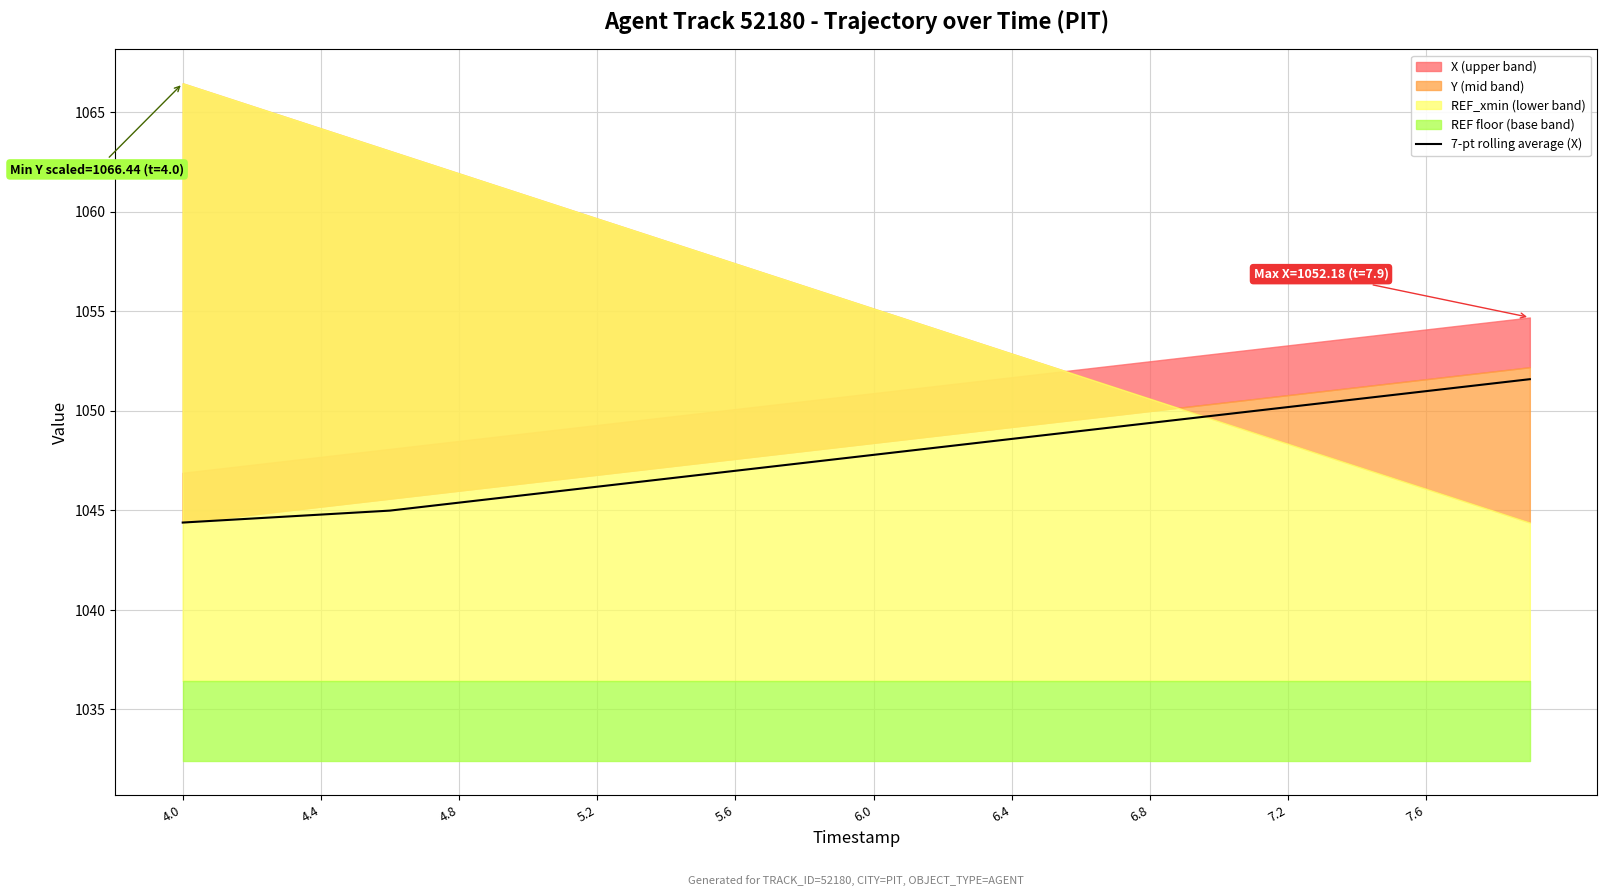

The 7-pt rolling average (X) series shows 1047.8 at 6.0. True or false?

True